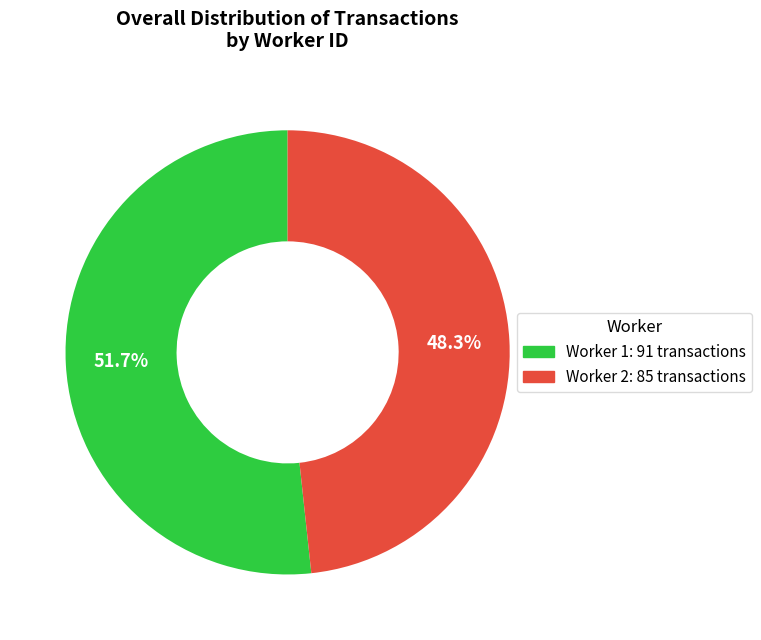

To the nearest percent, what is the difference between the Worker 2 and Worker 1 slice percentages?

3%